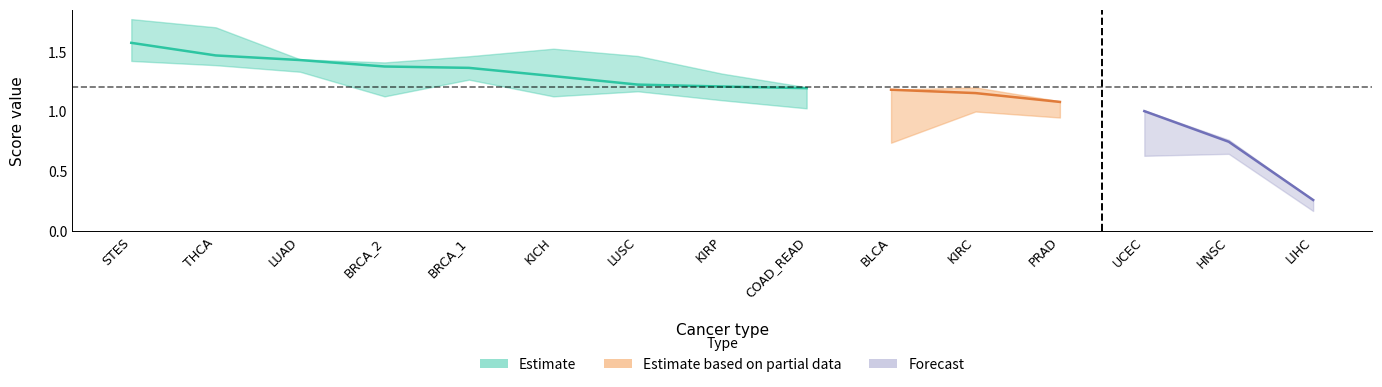

Is this an area chart (filled region under the line)?

No